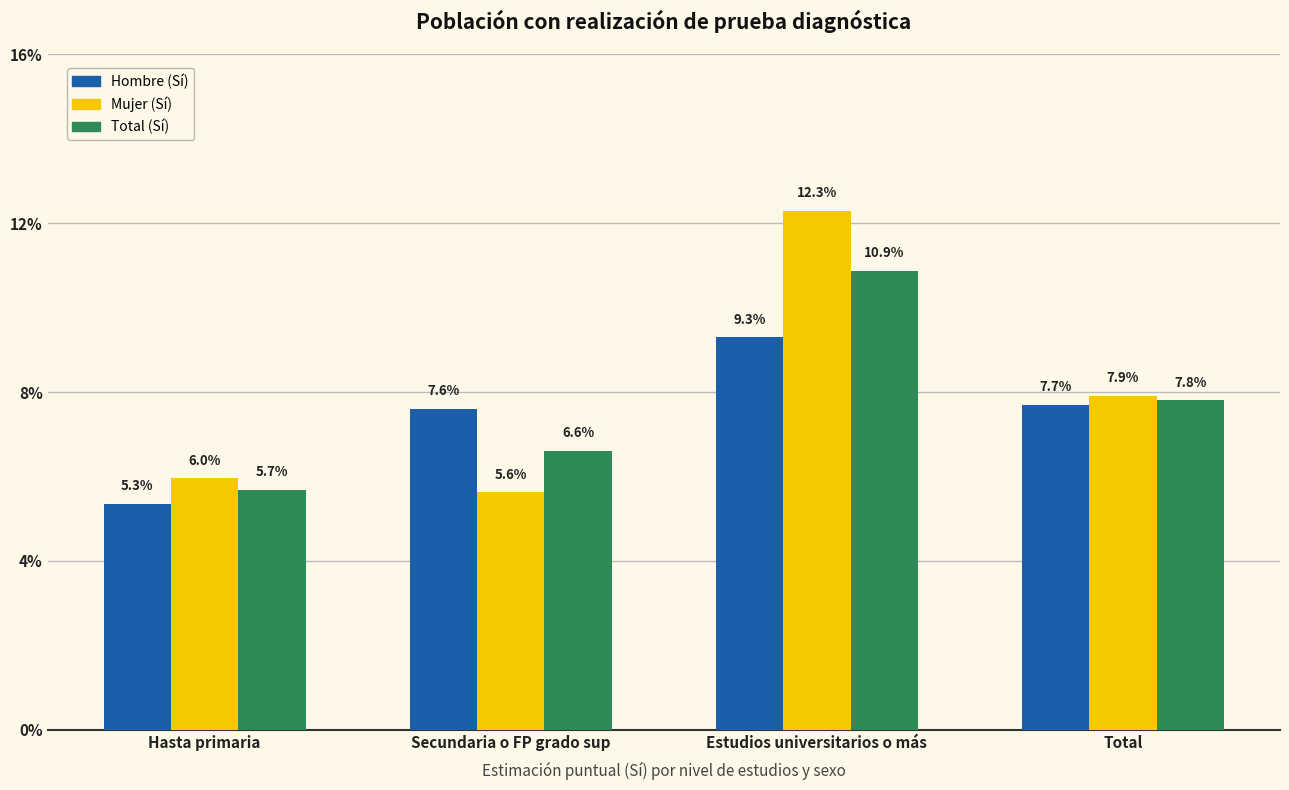

What is the value of the Total (Sí) bar at the 1st from the left?

5.7